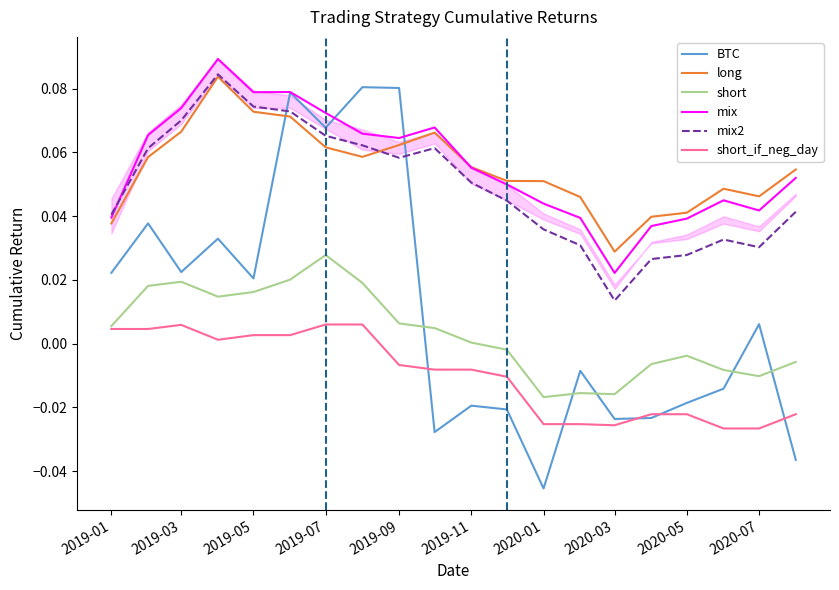

What are all the series names shown in the legend?

BTC, long, short, mix, mix2, short_if_neg_day